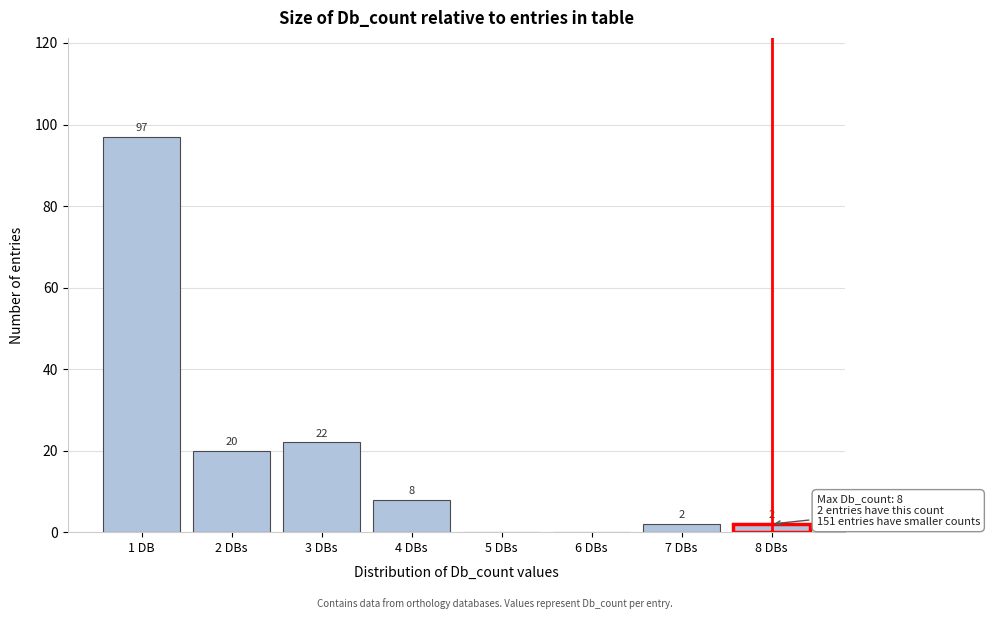

Reading left to right, what are all the values shown in this chart?

1 DB=97	2 DBs=20	3 DBs=22	4 DBs=8	5 DBs=0	6 DBs=0	7 DBs=2	8 DBs=2